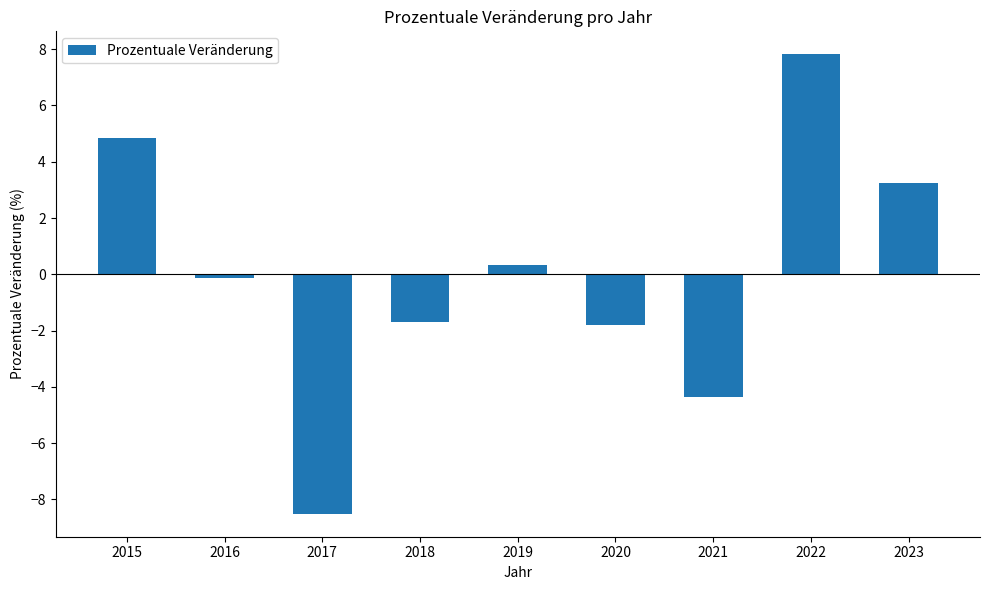

What is the change in value from 2016 to 2021?

-4.2